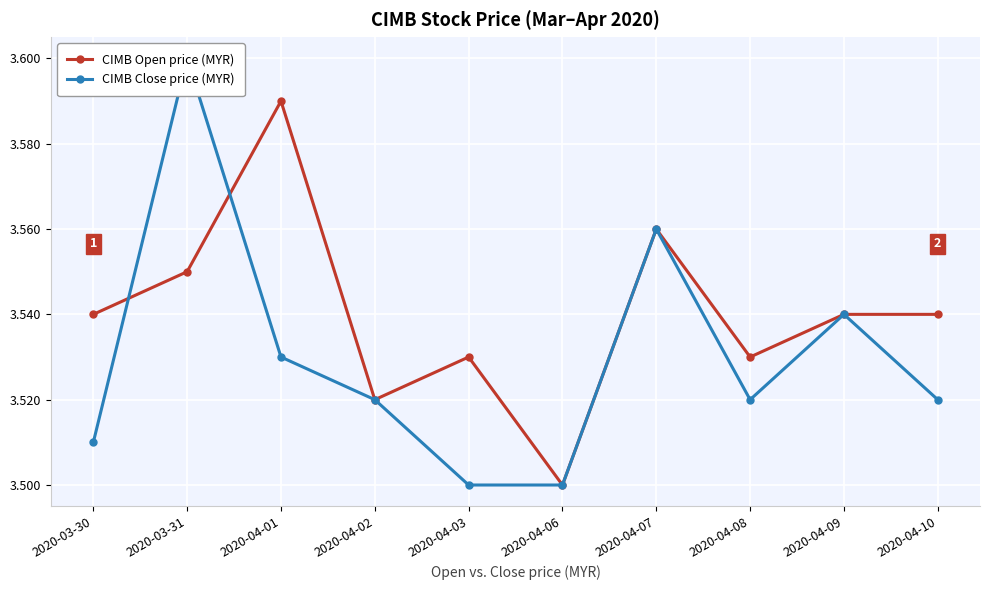

At which category is the sum across all series the highest?

2020-03-31